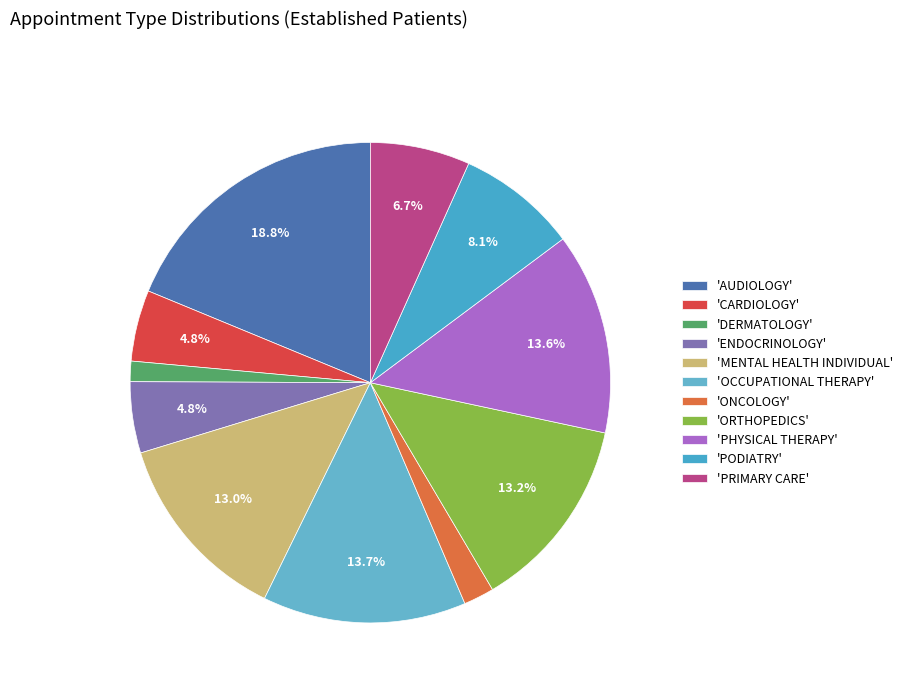

How many slices are in this pie chart?

11